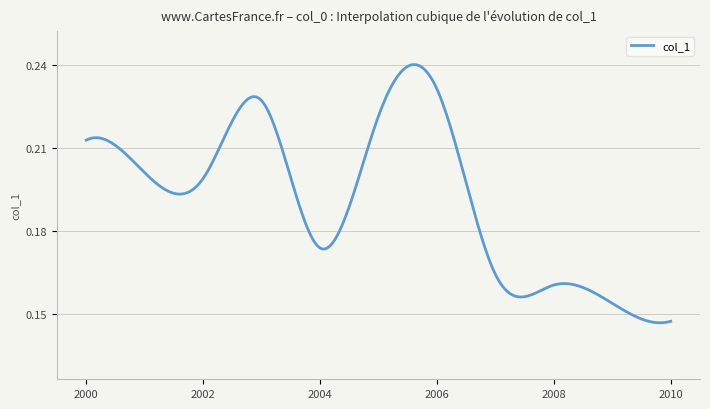

Reading left to right, transcribe all the data shown in this chart.

0.2	0.2	0.2	0.2	0.2	0.2	0.2	0.2	0.2	0.2	0.1